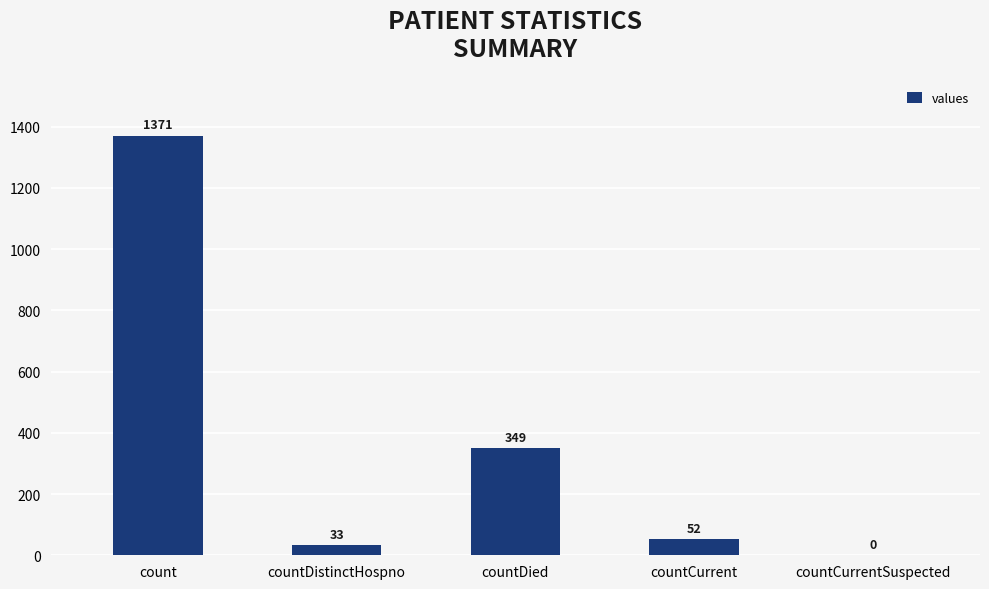

Count the number of categories in the chart.

5